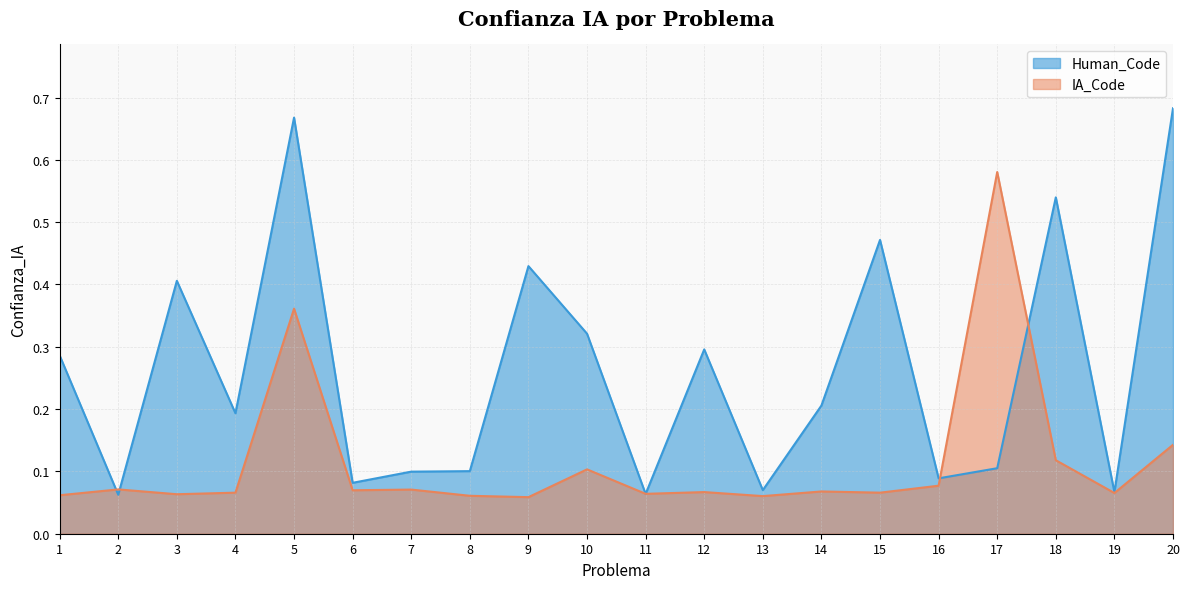

The value of Human_Code at 18 is 0.5. True or false?

True